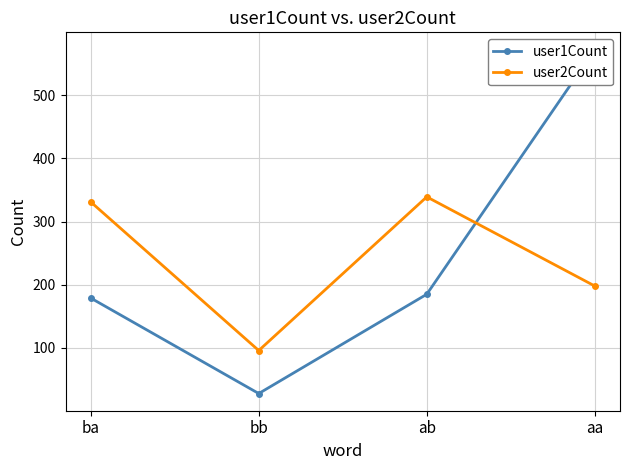

What value does the user1Count series have at aa?

572